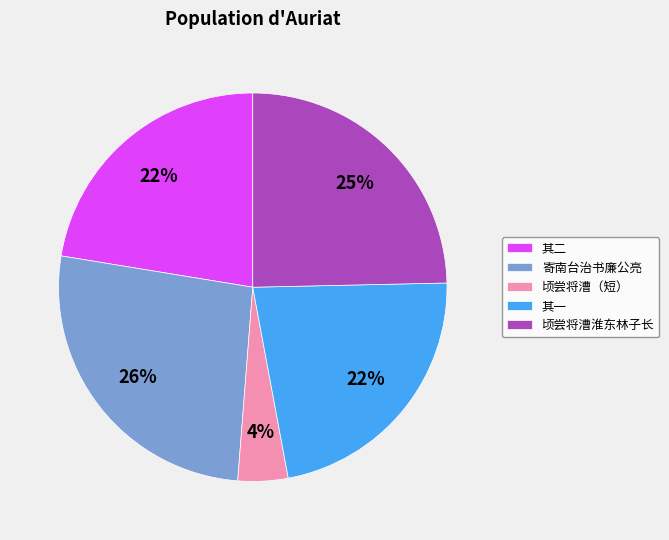

How many slices are in this pie chart?

5